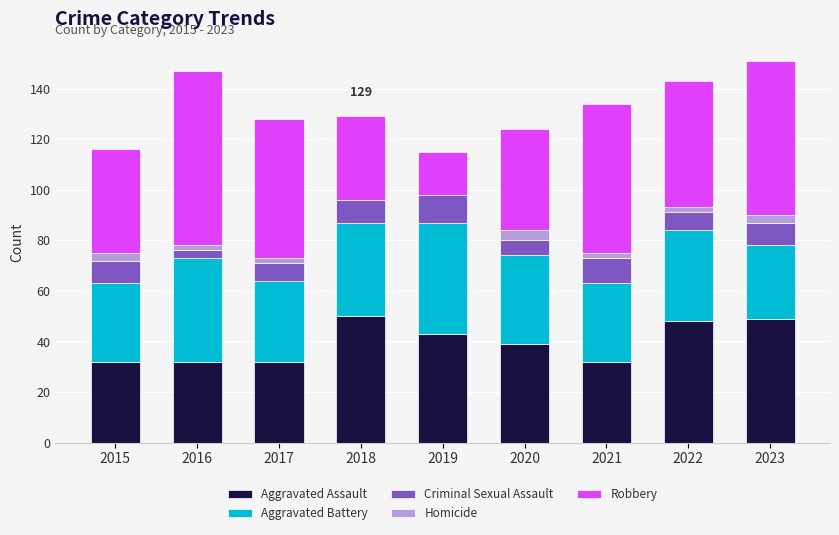

Is it true that Aggravated Assault equals 32 at 2021?

True